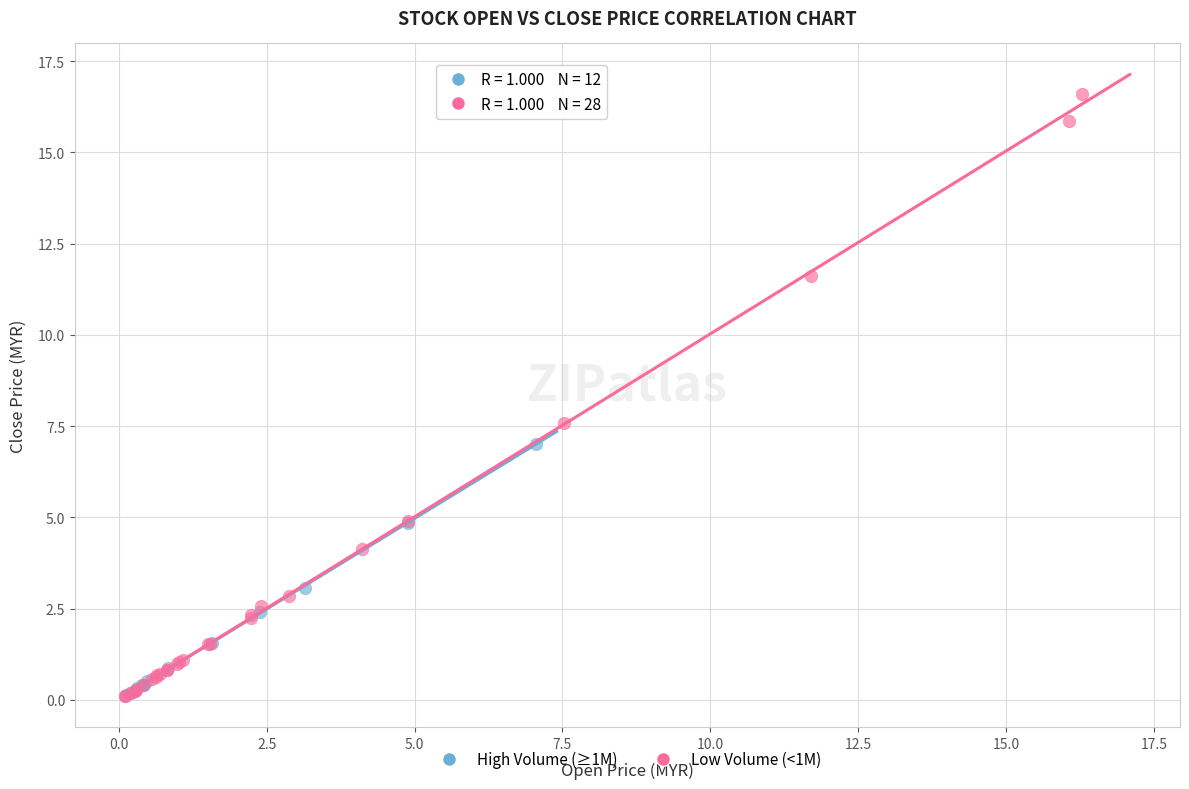

What are all the series names shown in the legend?

High Volume (≥1M), Low Volume (<1M)